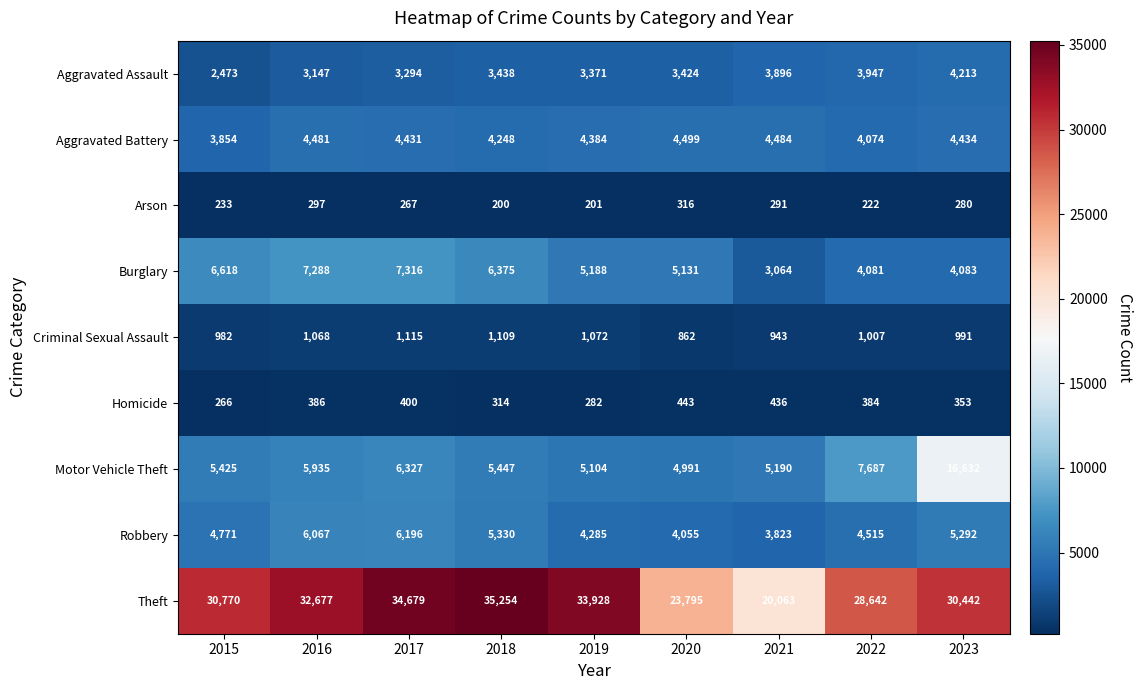

What is the difference between the second highest and second lowest values in the Burglary series?

3207